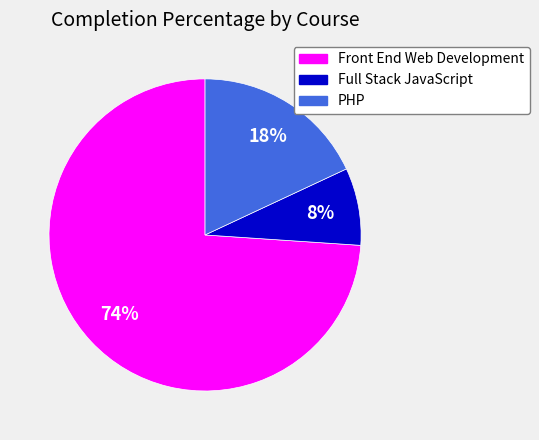

Does any single category account for the majority?

Yes